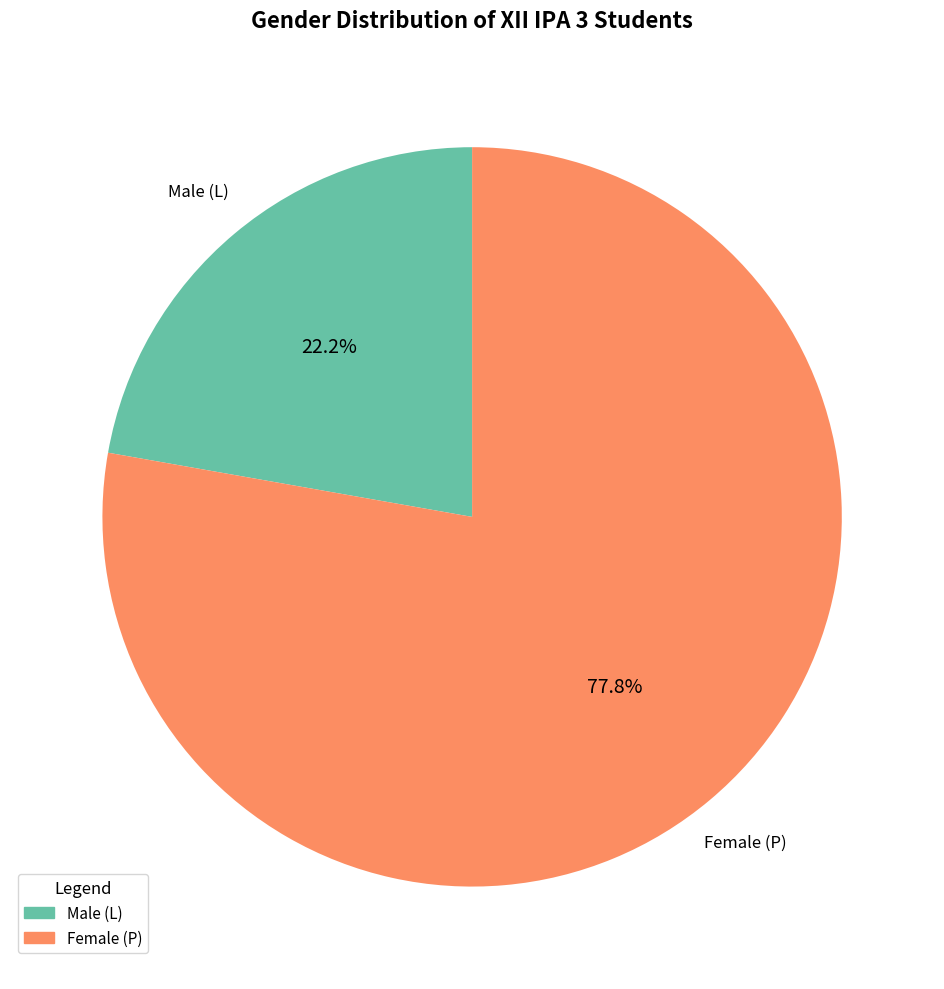

Rank the categories by value from highest to lowest.

Female (P), Male (L)